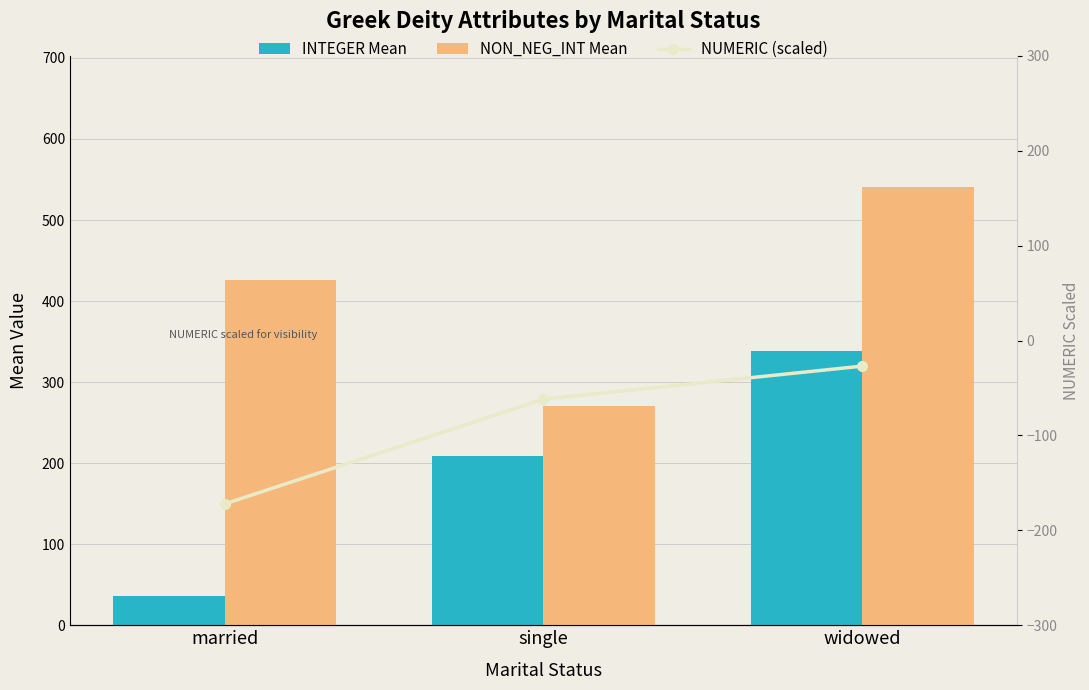

List the series in order of their overall mean, lowest first.

NUMERIC (scaled), INTEGER Mean, NON_NEG_INT Mean